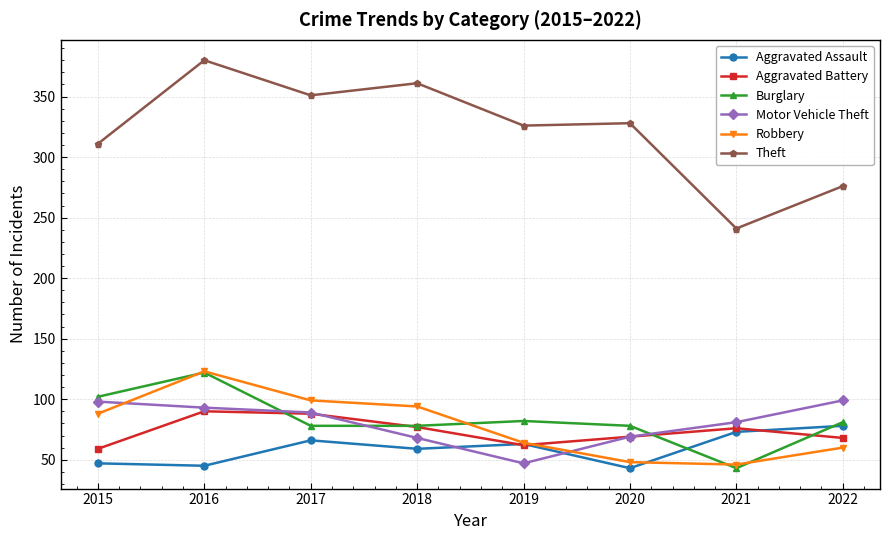

Between 2015 and 2018, which series saw the biggest shift?

Theft